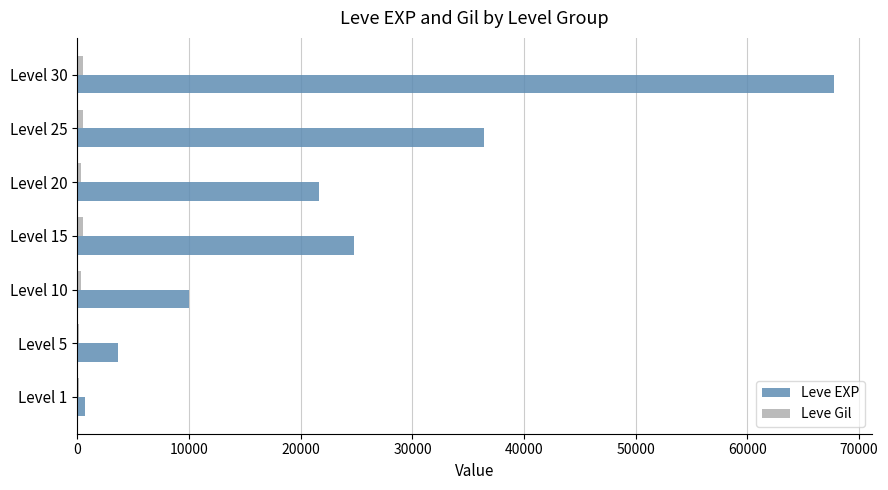

At which label is Leve EXP closest to 34180?

Level 25